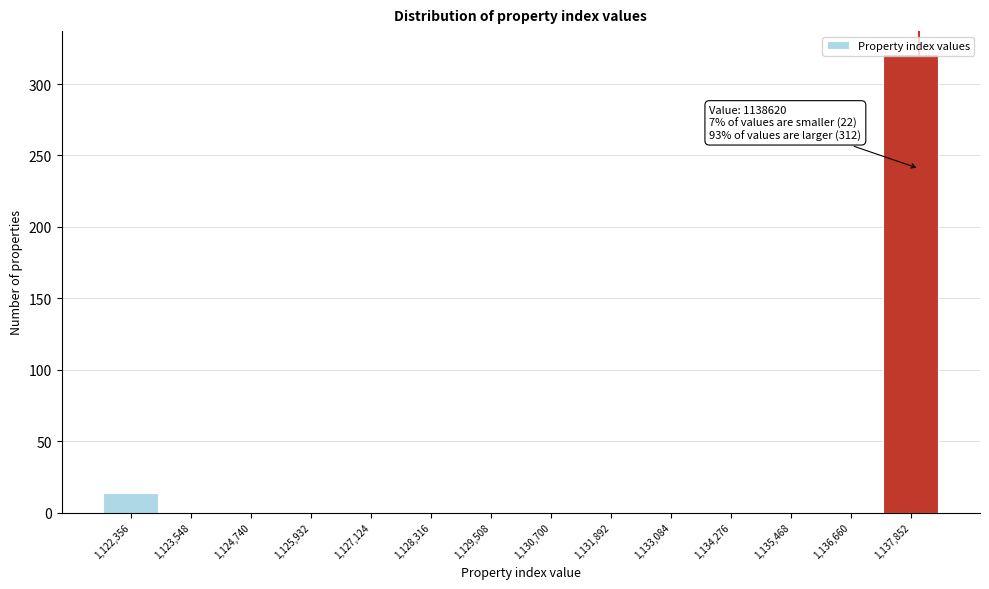

Between 1,123,548 and 1,122,356, which is larger?

1,122,356